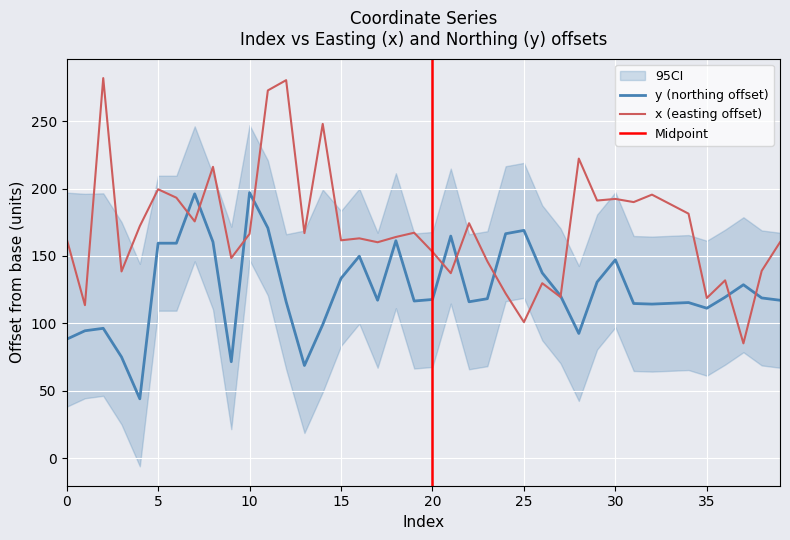

What is the minimum value shown in the chart?

44.2